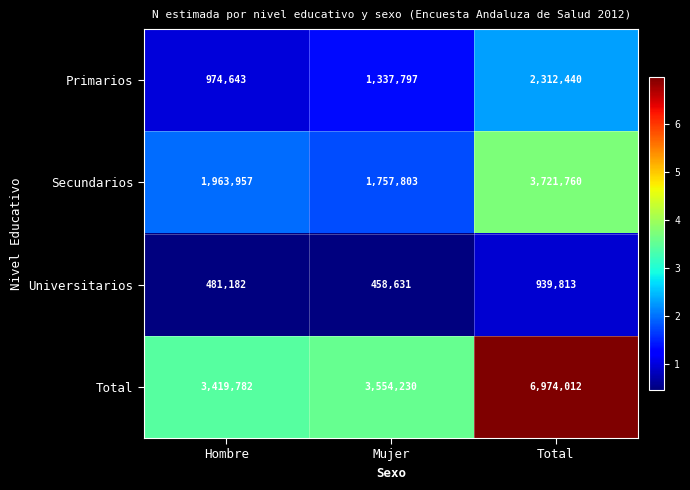

The Universitarios series shows 481182 at Hombre. True or false?

True